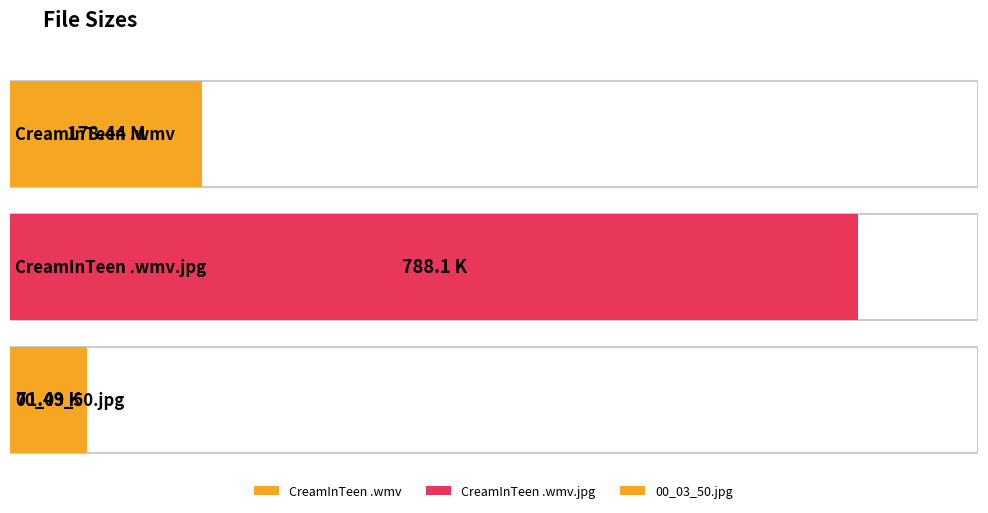

Which label corresponds to the smallest value in the chart?

00_03_50.jpg